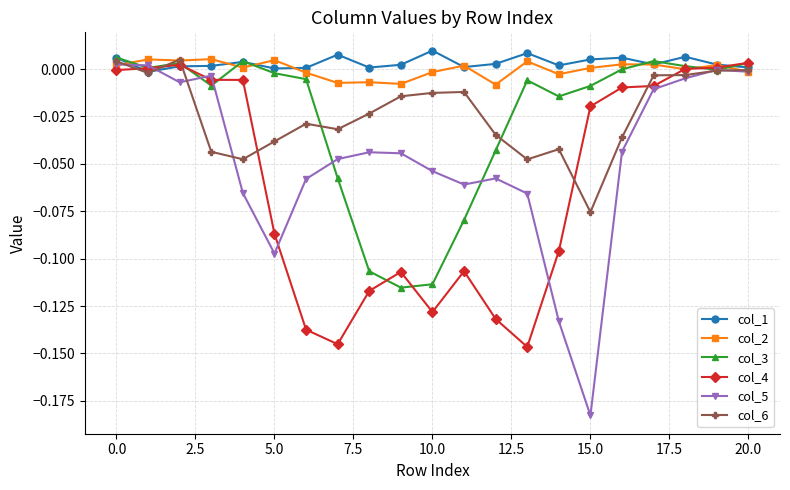

Which series has the largest total across all categories?

col_1